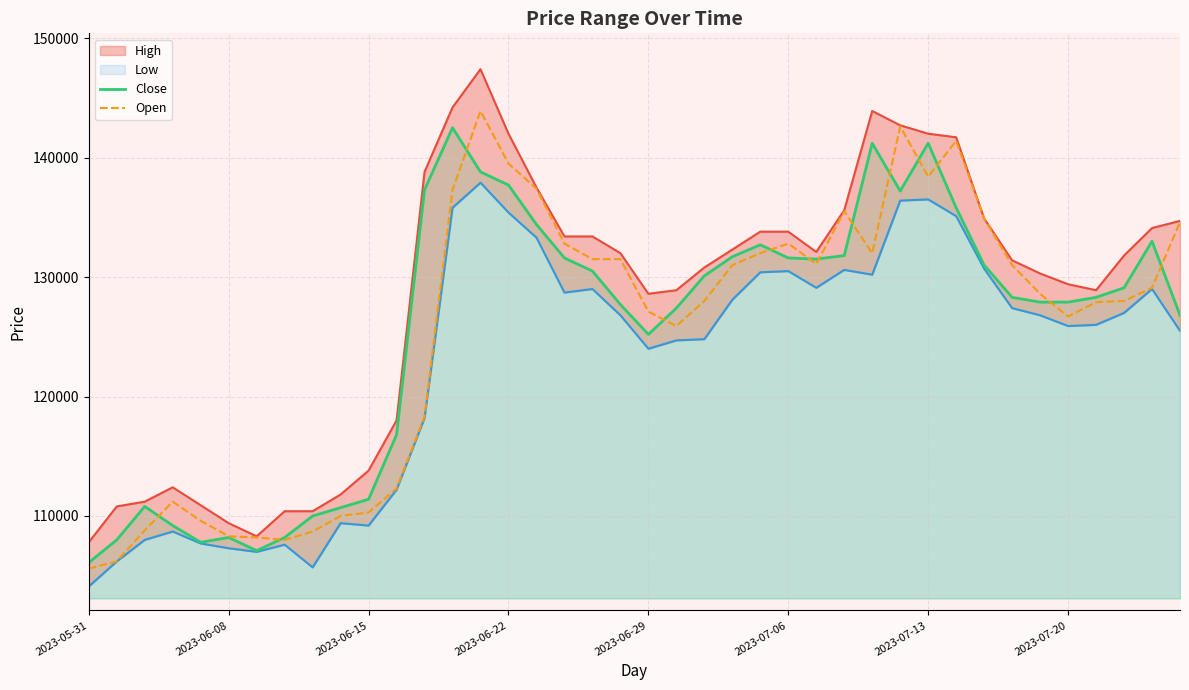

What is the value of the Close point at the 14th from the left?

142500